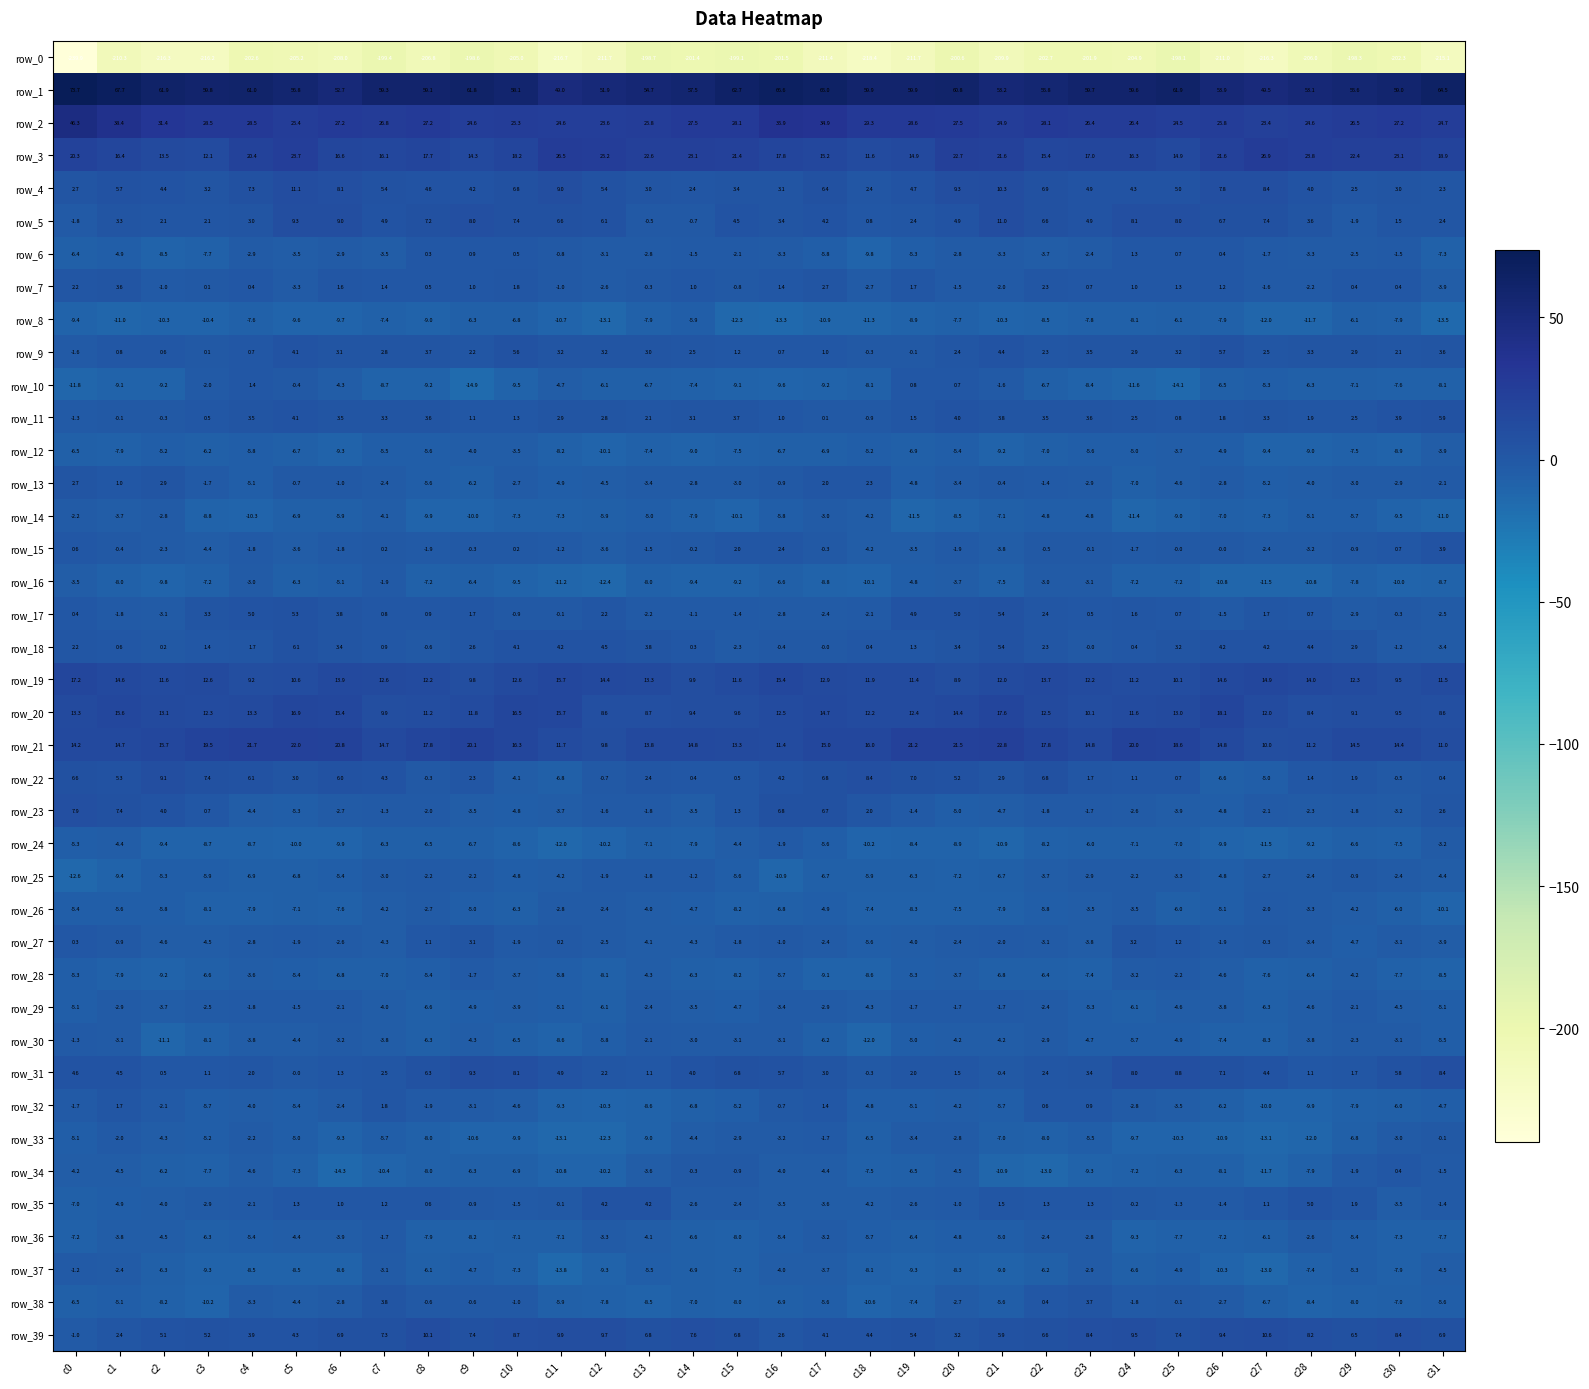

What is the smallest value displayed?

-239.9